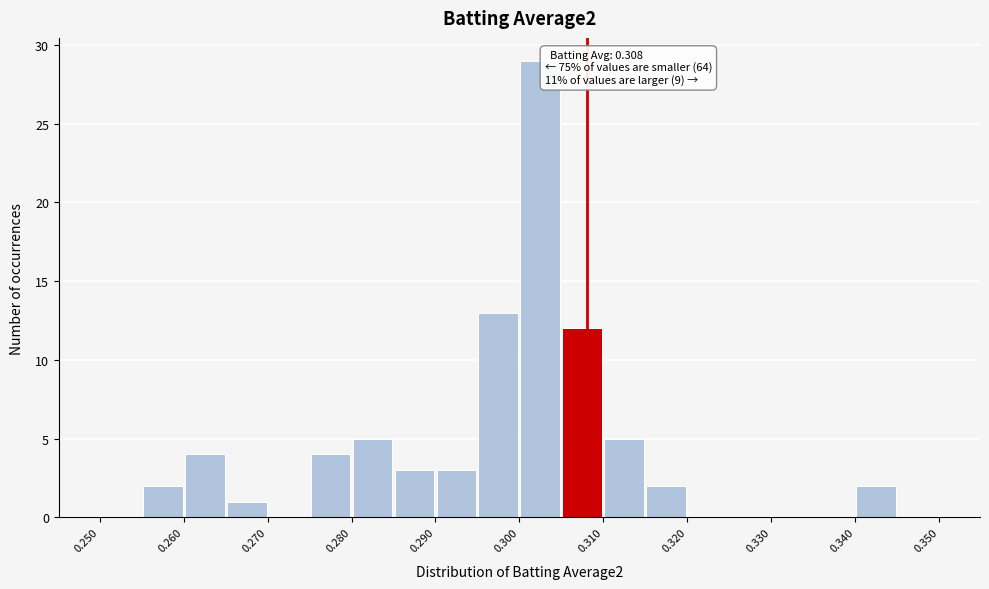

Over which range of the x-axis is the bar tallest?

0.300 to 0.305